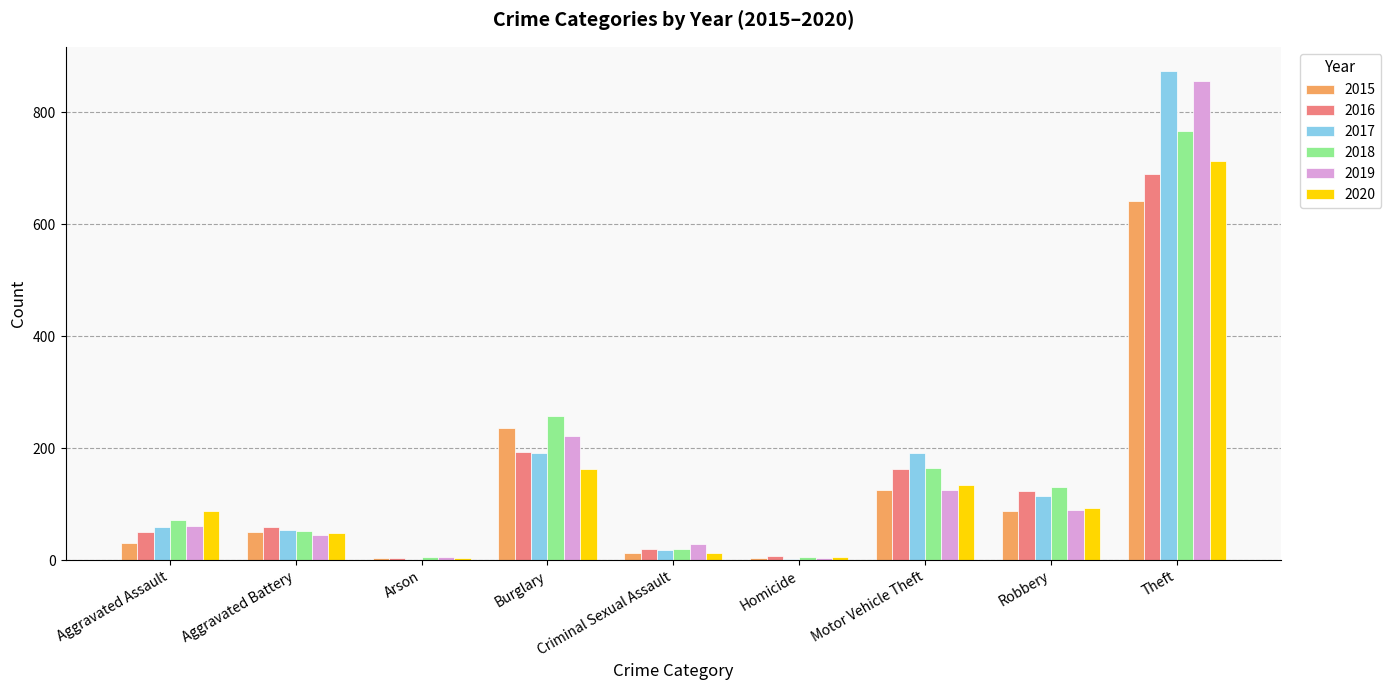

Which category has the highest value across all series?

Theft